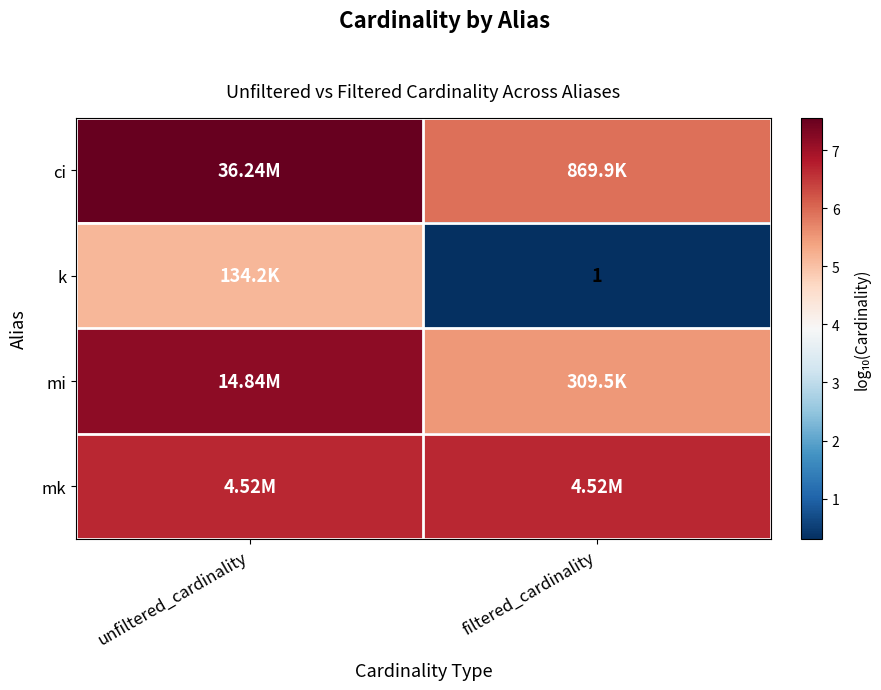

Rank the series by their maximum value, from lowest to highest.

k, mk, mi, ci